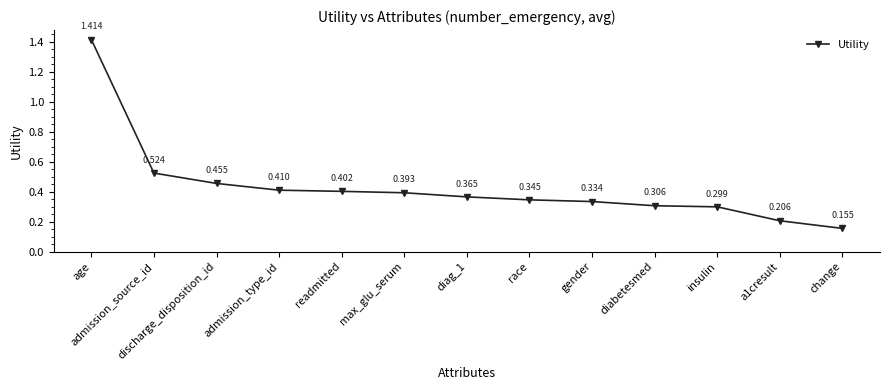

What is the sum of the values at diag_1 and readmitted?

0.8